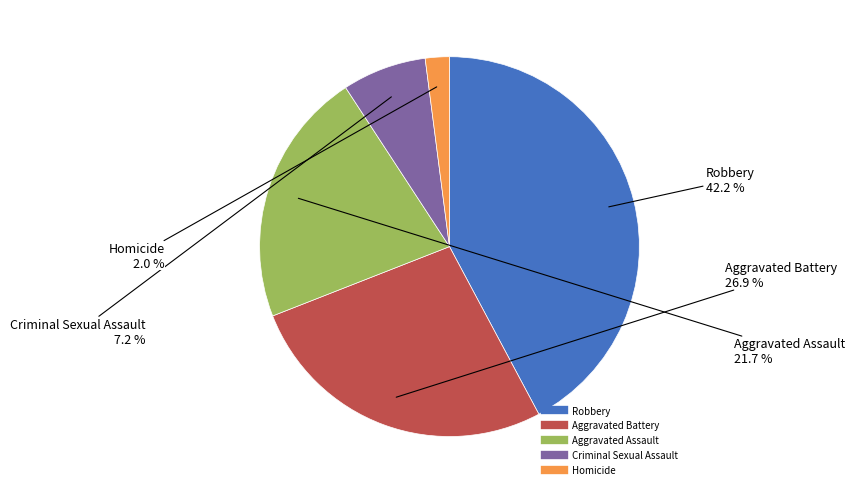

Which slice is the largest?

Robbery